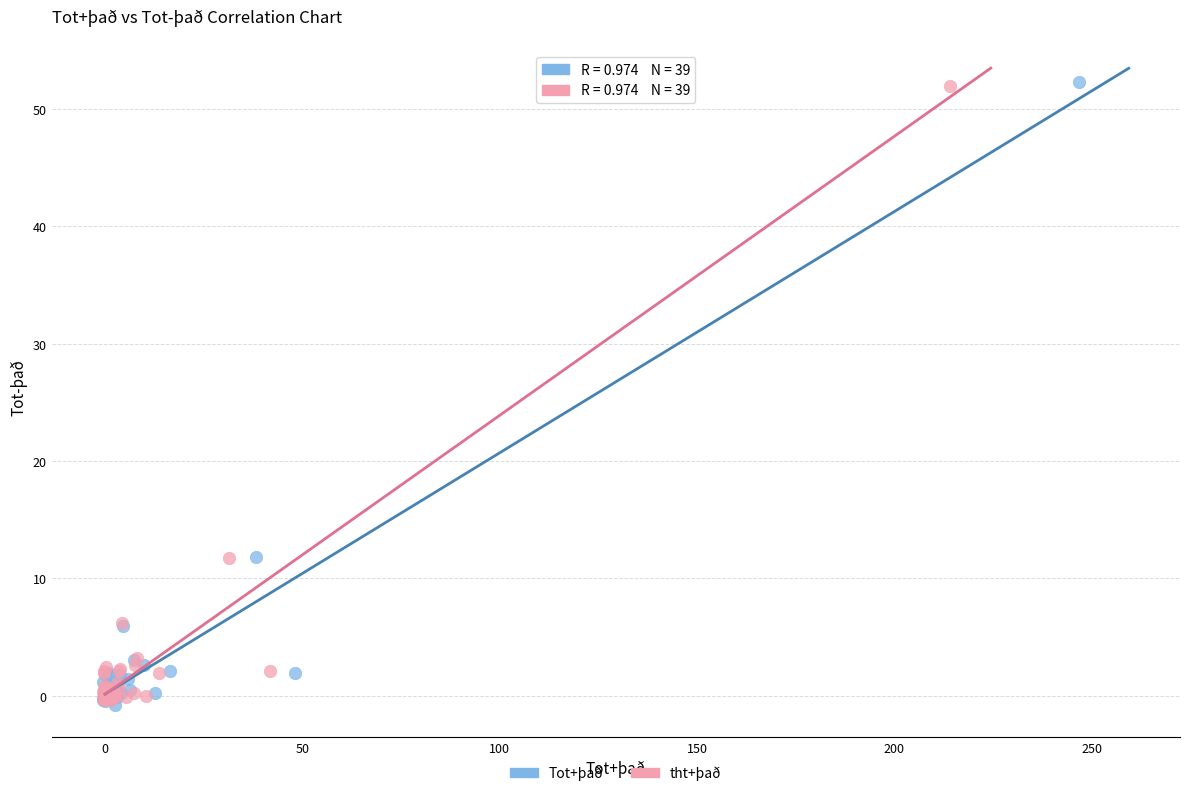

Which series has the largest Y range (max minus min)?

Tot+það